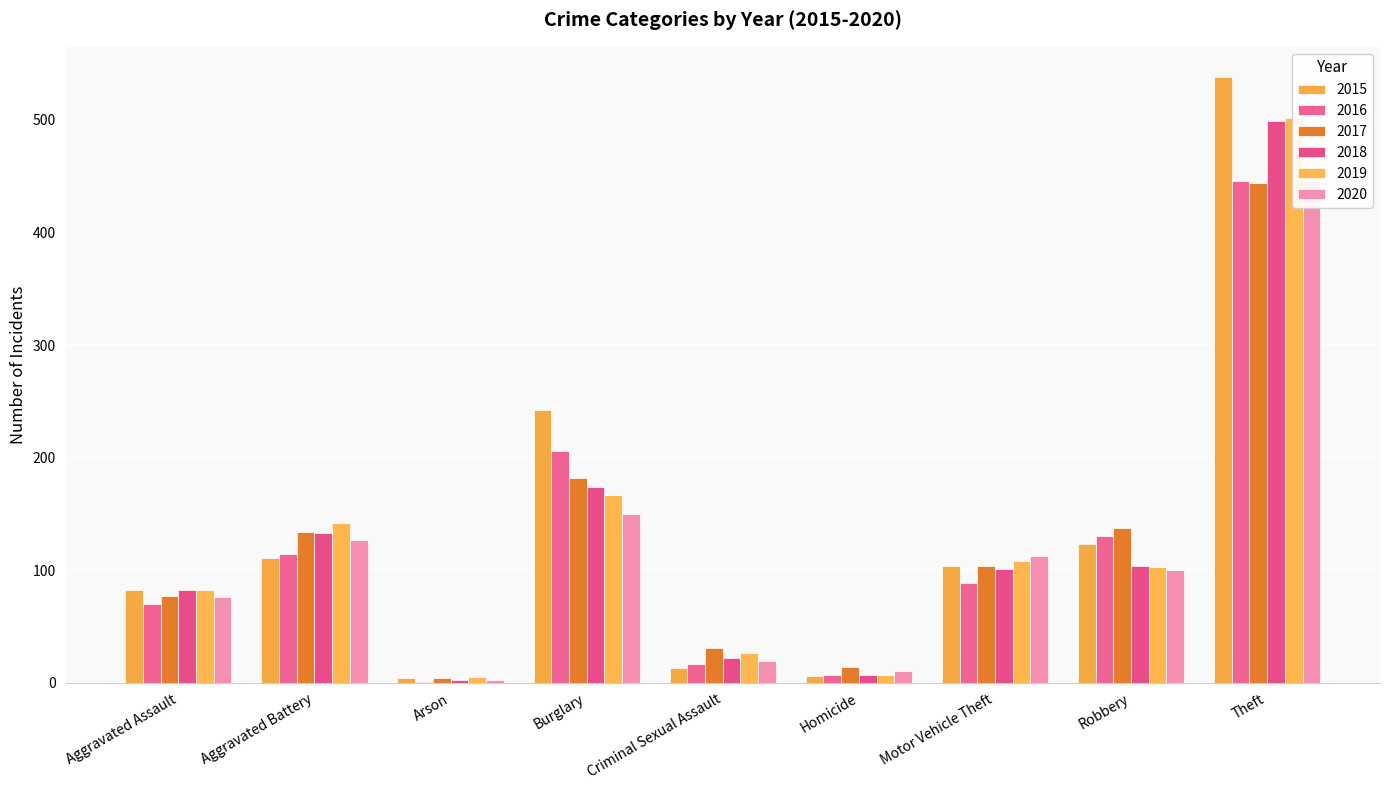

What is the spread (max minus min) of values at Homicide?

8